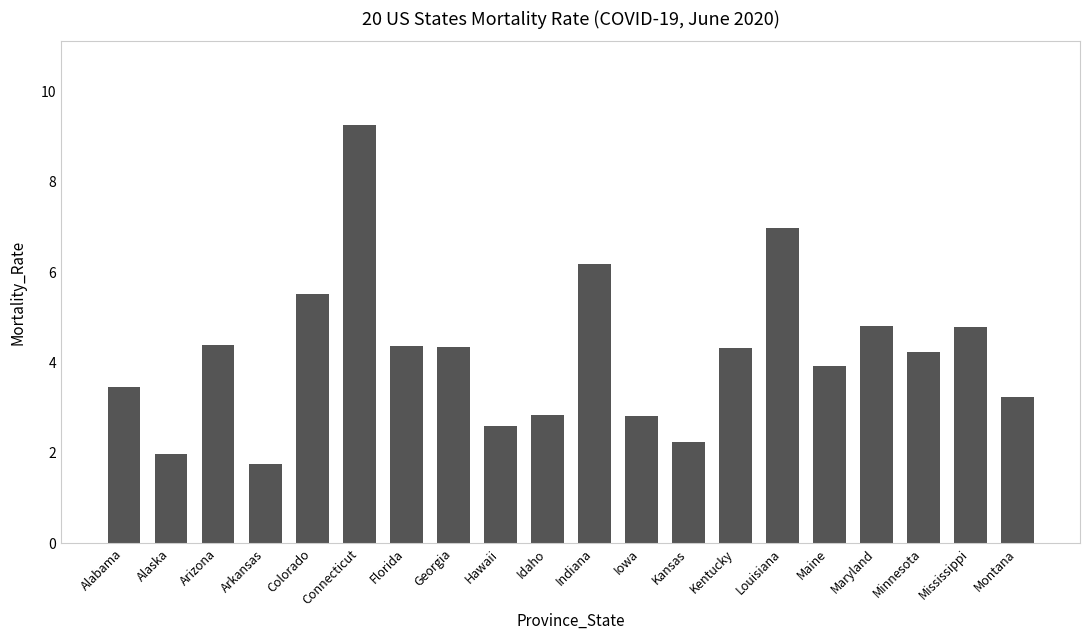

What is the average value?

4.2